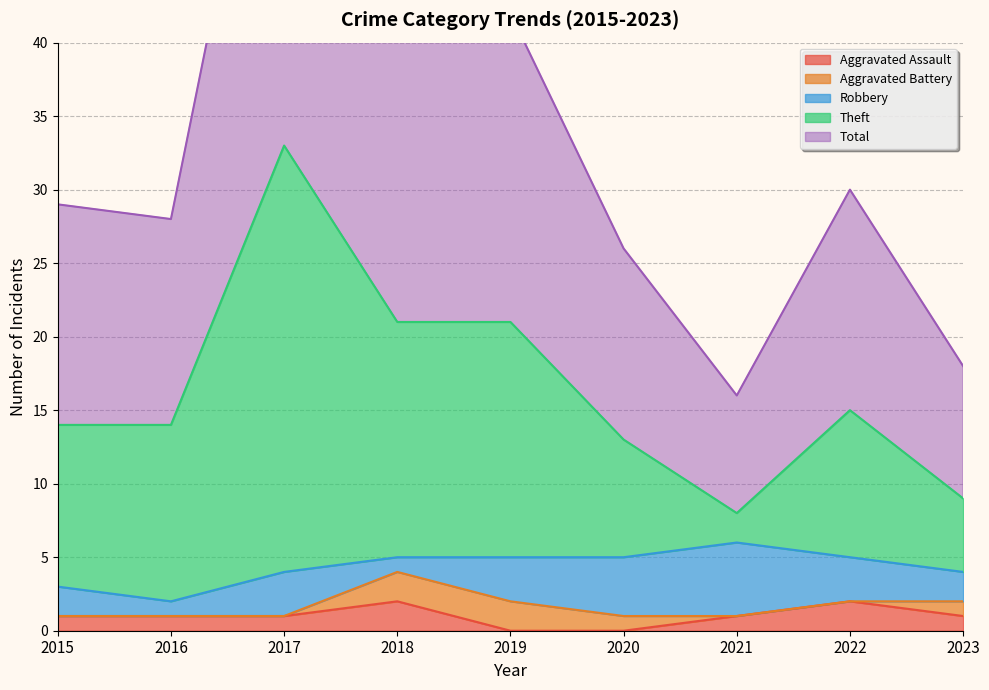

The Aggravated Assault series shows 1 at 2017. True or false?

True